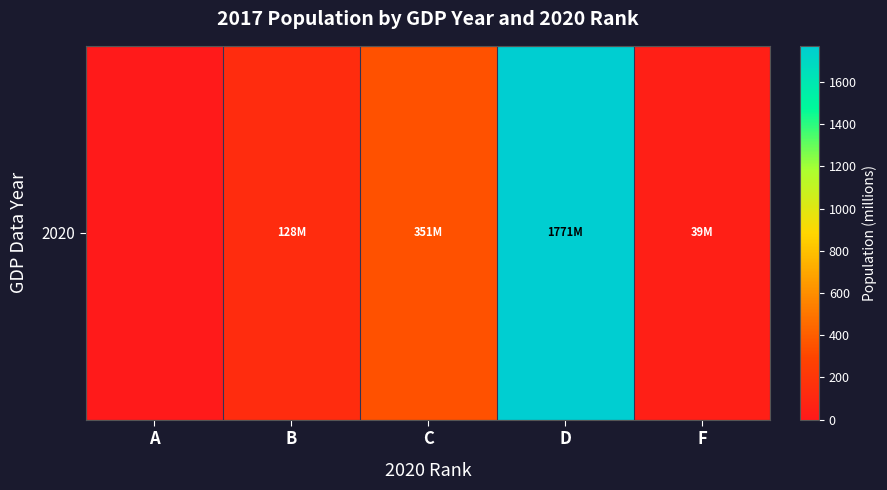

Approximately how many times larger is the value at F compared to C?

0.1